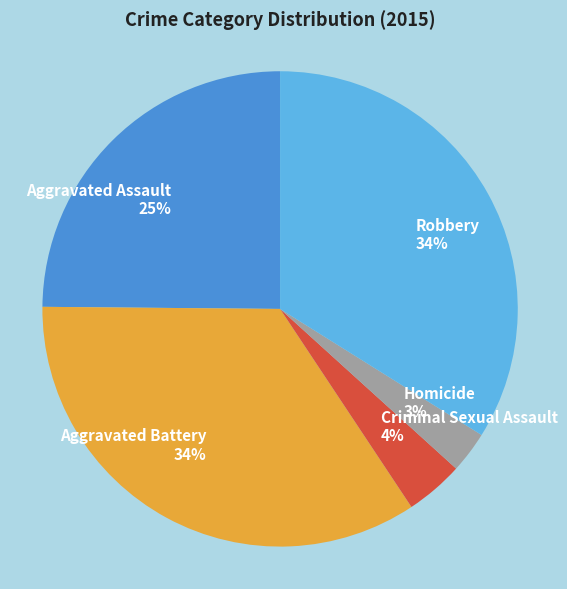

Which slice is the smallest?

Homicide